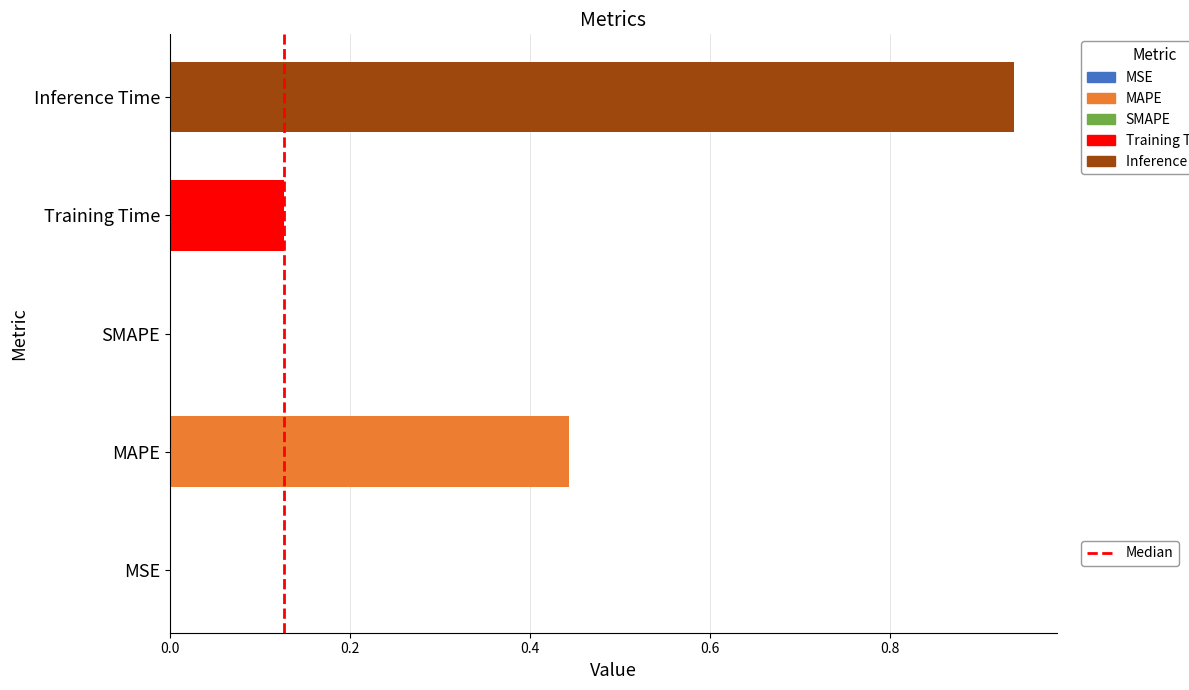

What is the greatest value displayed?

1